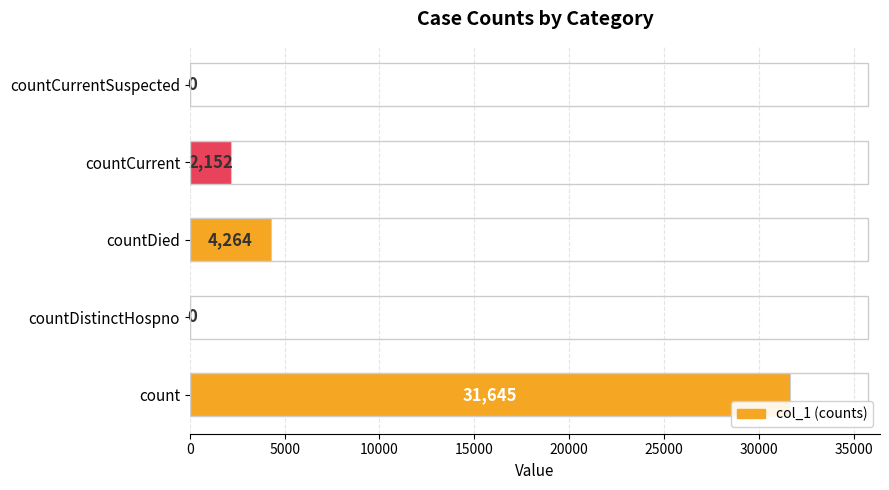

How many series are shown in this chart?

1